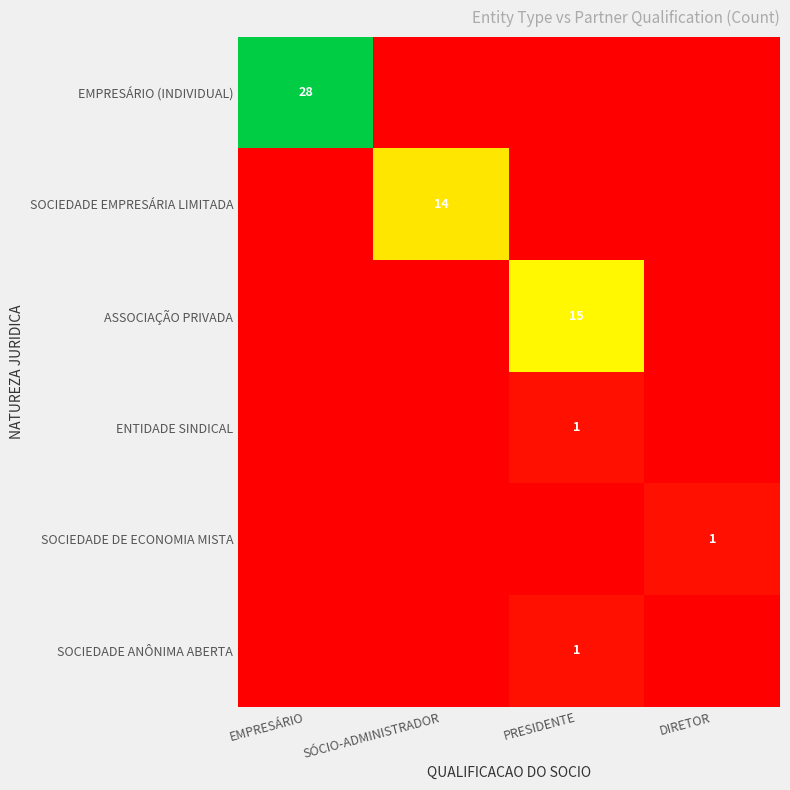

How many values in EMPRESÁRIO (INDIVIDUAL) are above zero?

1